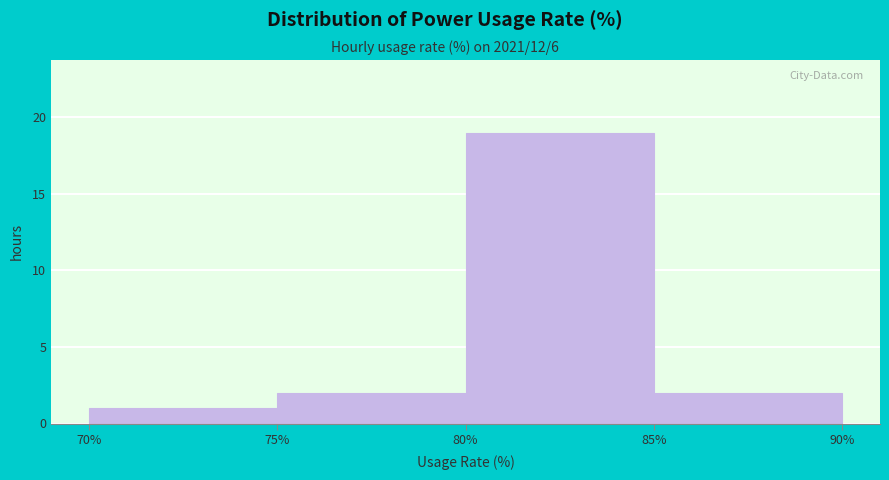

Reading left to right, list every bar in this chart as the range it spans on the x-axis followed by its height. The values are not printed on the chart, so give them approximately, as read against the axis.

70% to 75%: 1
75% to 80%: 2
80% to 85%: 19
85% to 90%: 2